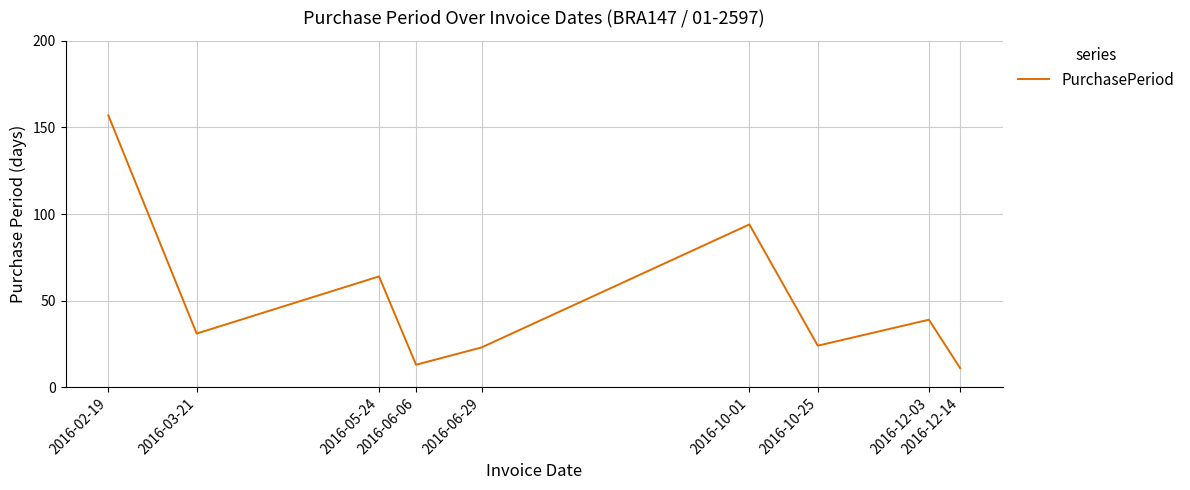

The chart shows a value of 64 at 2016-05-24. True or false?

True